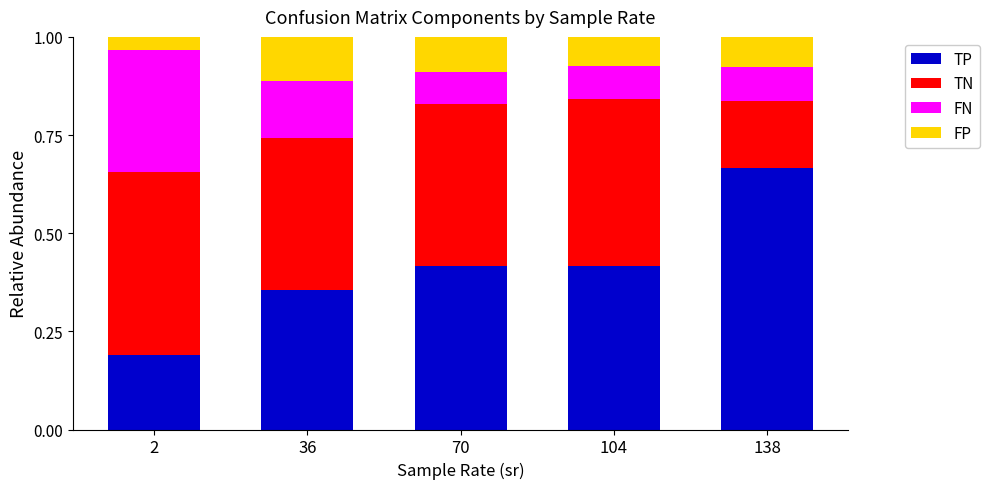

Is it true that TP equals 1.0 at 138?

False